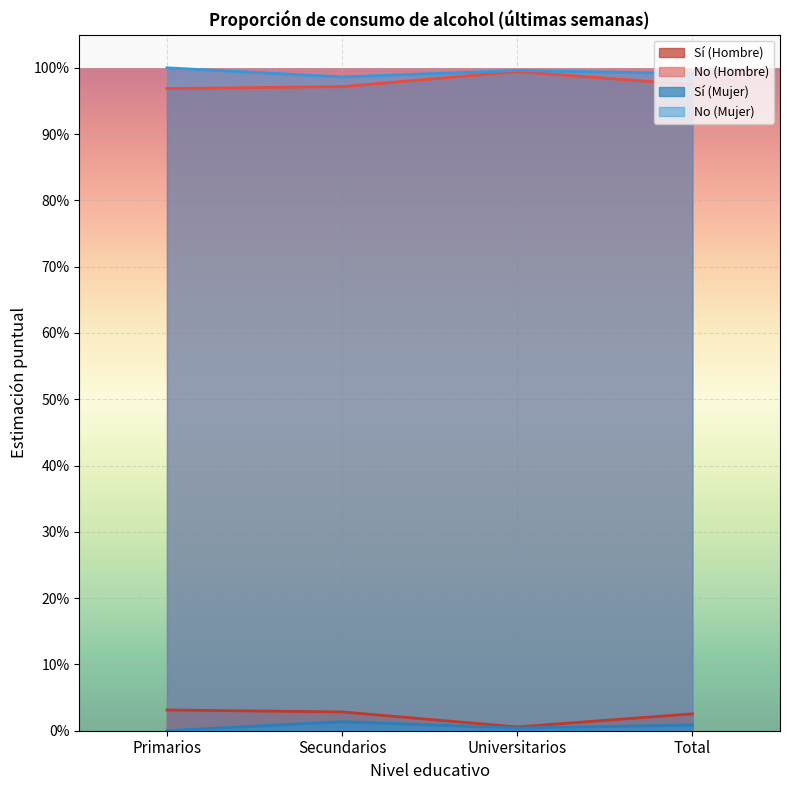

How many lines are shown in the chart?

4